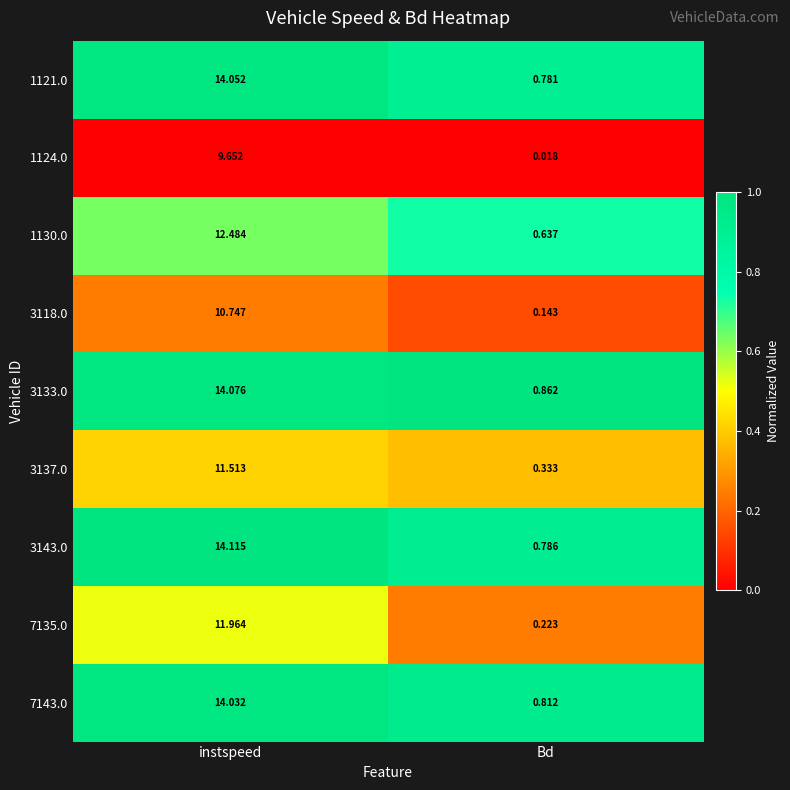

At which category is the sum across all series the highest?

instspeed